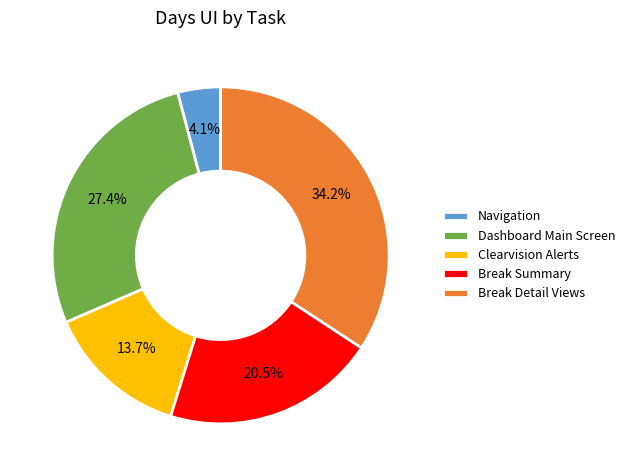

Rank the categories by value from lowest to highest.

Navigation, Clearvision Alerts, Break Summary, Dashboard Main Screen, Break Detail Views